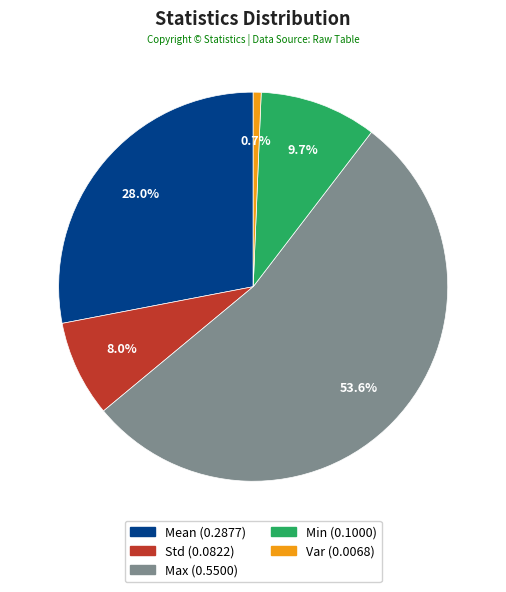

Combined, do Min and Std account for over 50%?

No